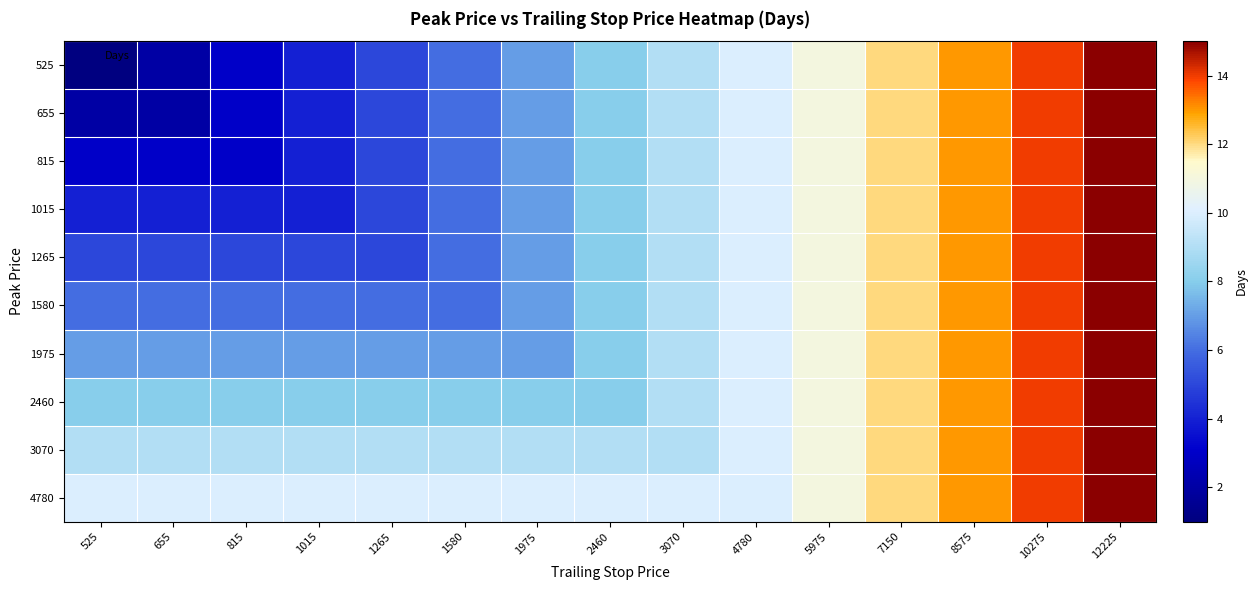

Which series has the widest spread of values?

525